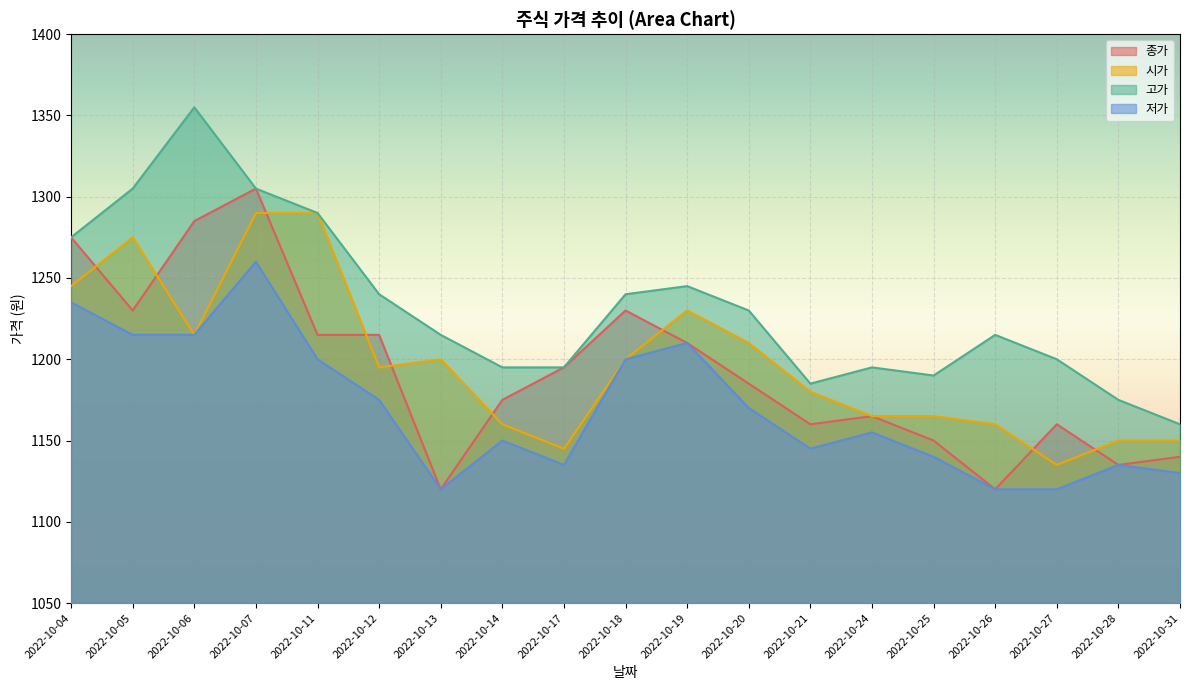

What value does the 저가 series have at 2022-10-19, to the nearest 10?

1210